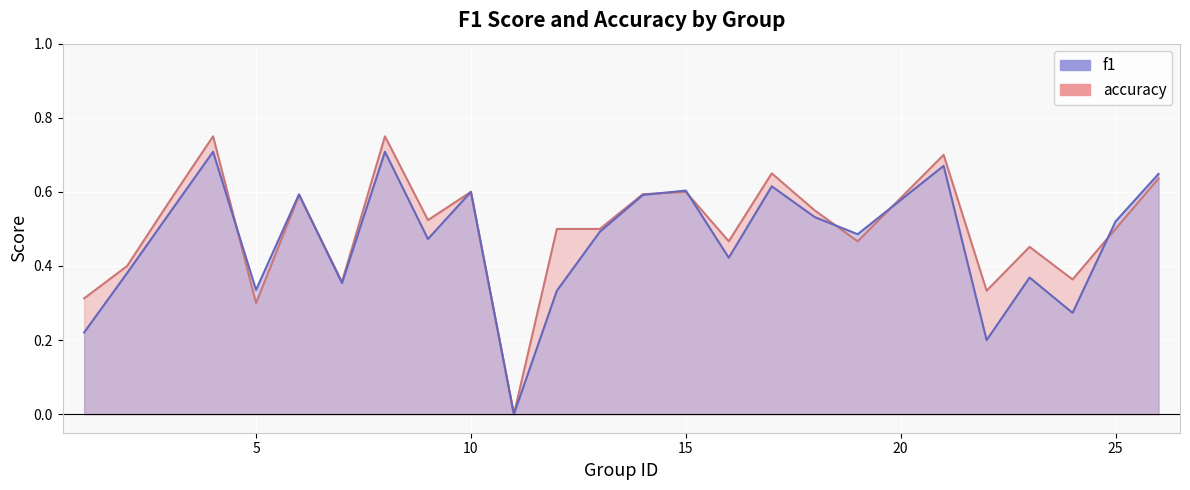

Which series has the largest range (max minus min)?

accuracy